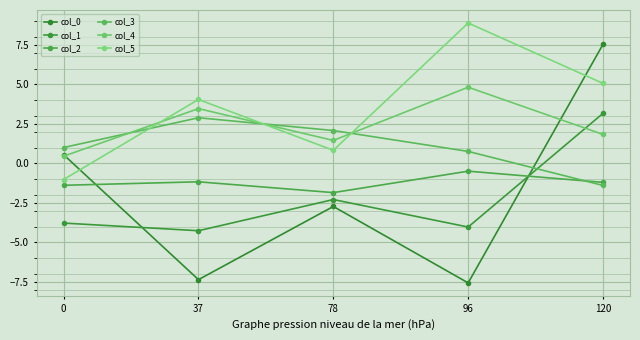

Reading right to left, what are all the values shown in this chart?

col_0: 7.5	-7.6	-2.7	-7.4	0.5
col_1: 3.2	-4.0	-2.3	-4.3	-3.8
col_2: -1.2	-0.5	-1.8	-1.2	-1.4
col_3: -1.4	0.8	2.1	2.9	1.0
col_4: 1.8	4.8	1.5	3.5	0.5
col_5: 5.1	8.9	0.8	4.0	-1.0